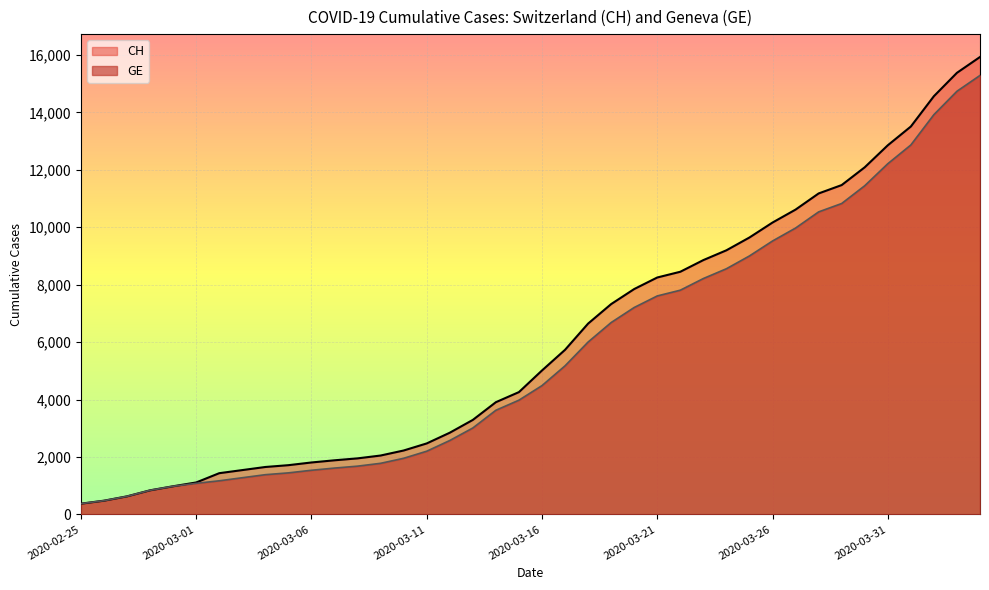

Is the value of GE at 2020-03-13 greater than the value of CH at 2020-03-28?

No